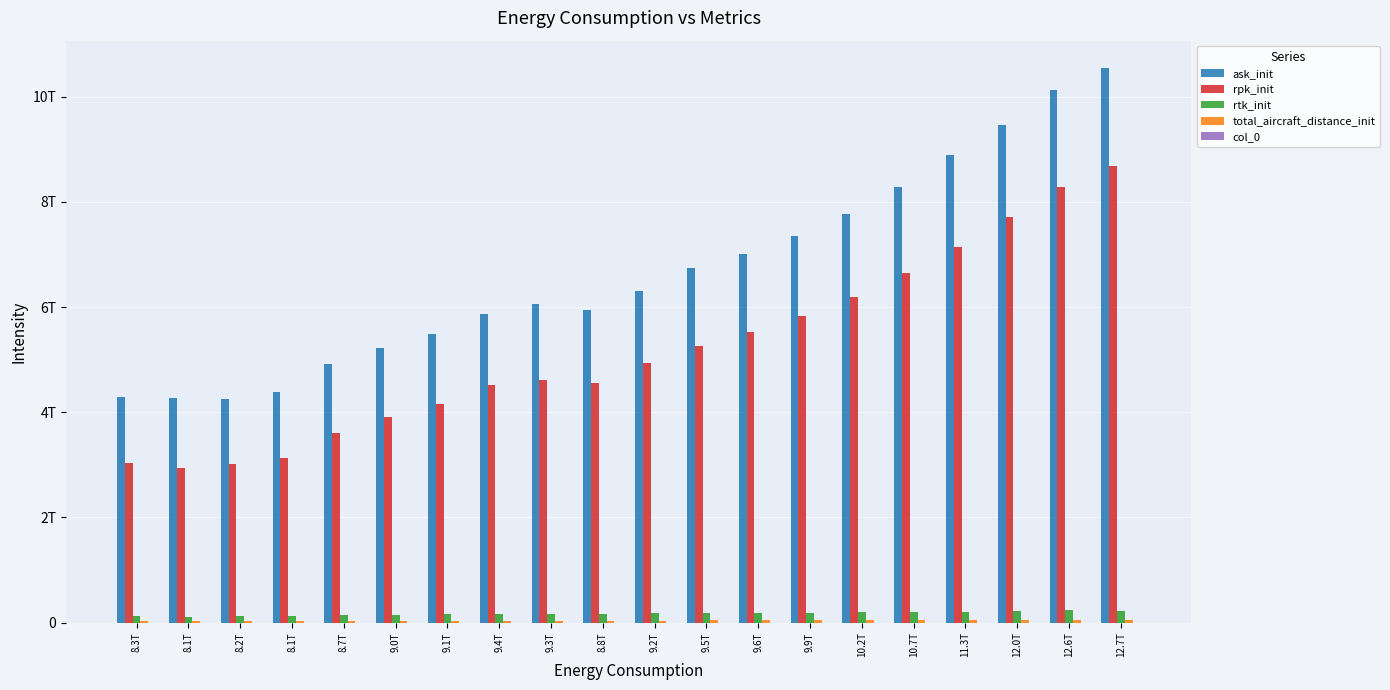

Are the bars horizontal?

No